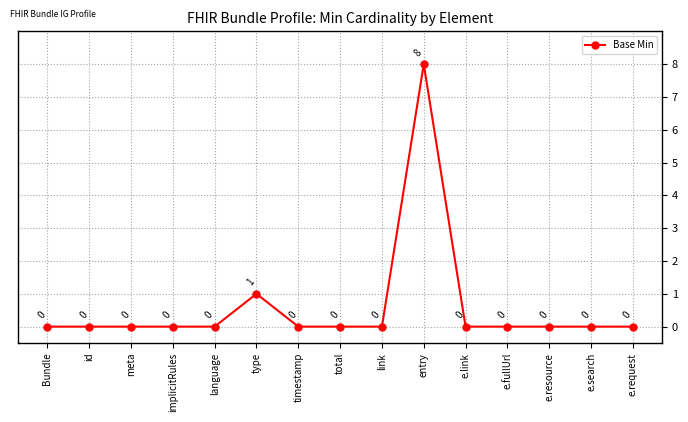

Does the chart display data point markers on the line(s)?

Yes